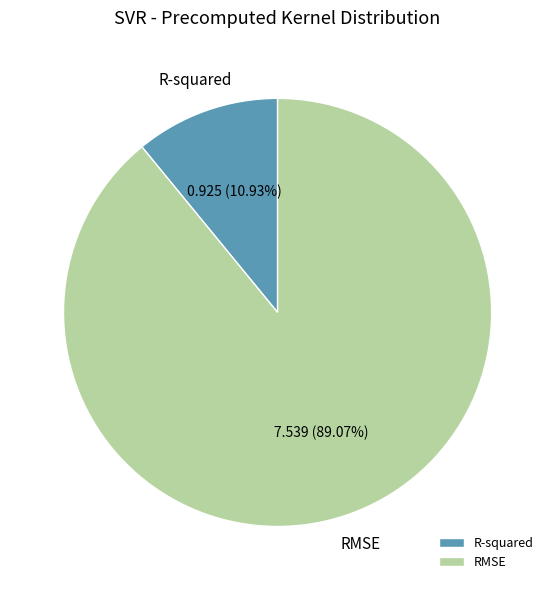

Is RMSE the majority of the pie?

Yes